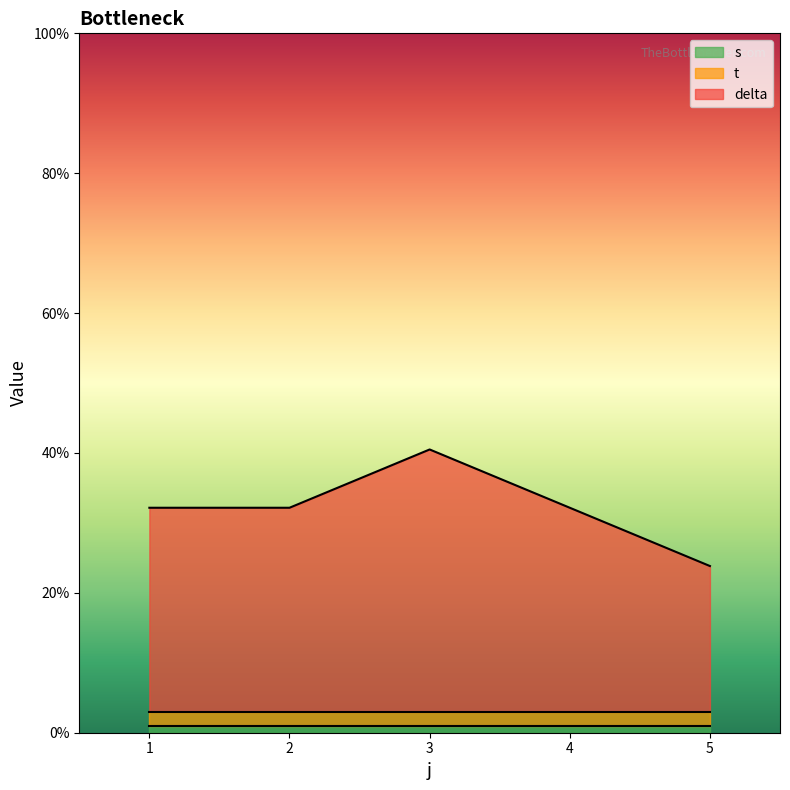

Rank the series by their maximum value, from lowest to highest.

s, t, delta